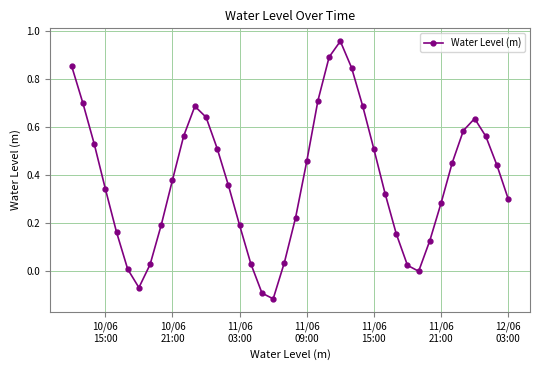

What is the sum of all values?

15.1